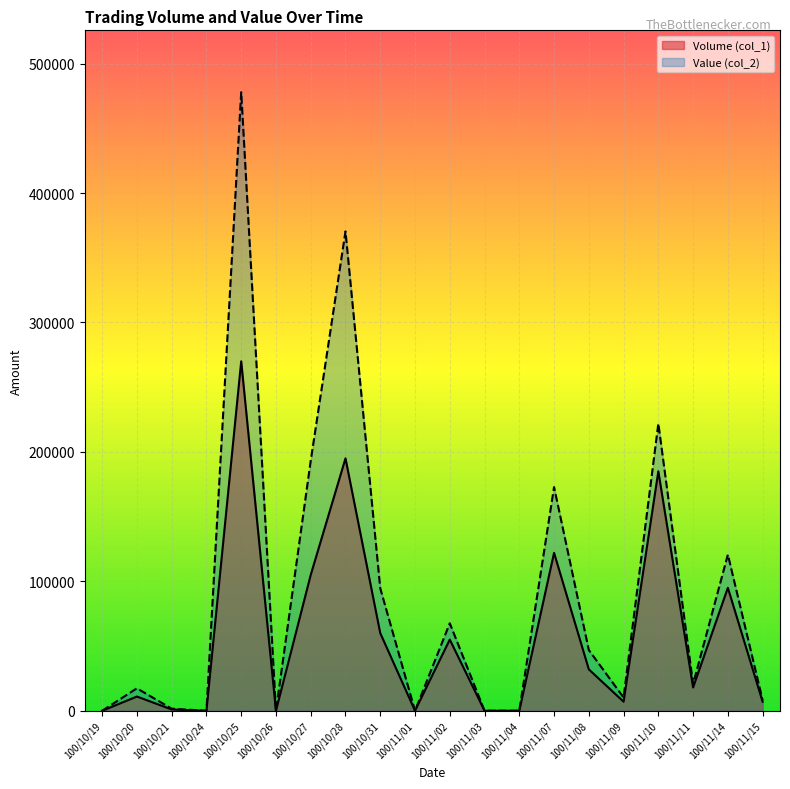

What is the label of the 14th point from the right?

100/10/27